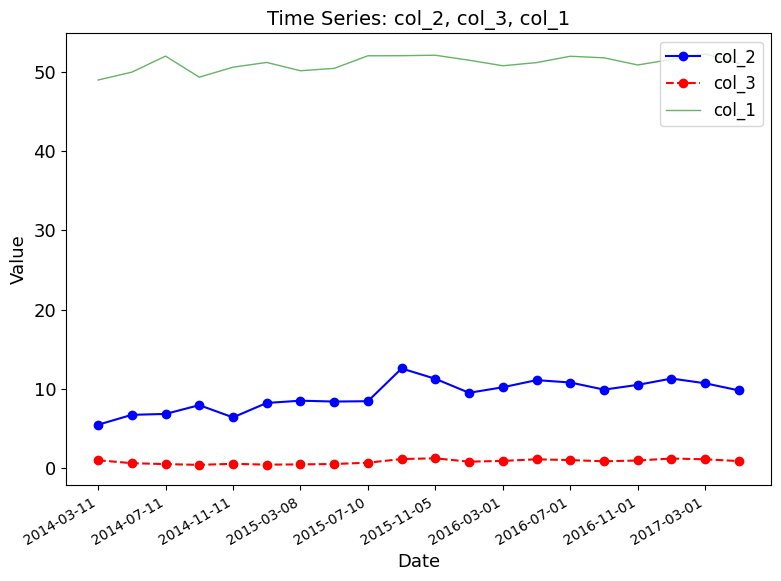

Rank the series by their average value, from highest to lowest.

col_1, col_2, col_3